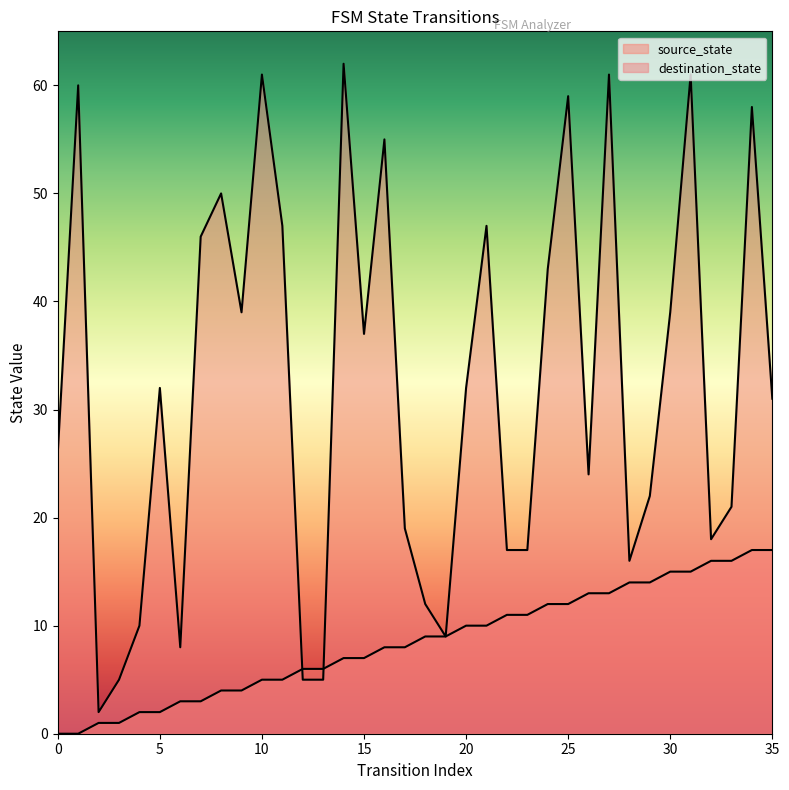

Which series changed the most between 13 and 31?

destination_state